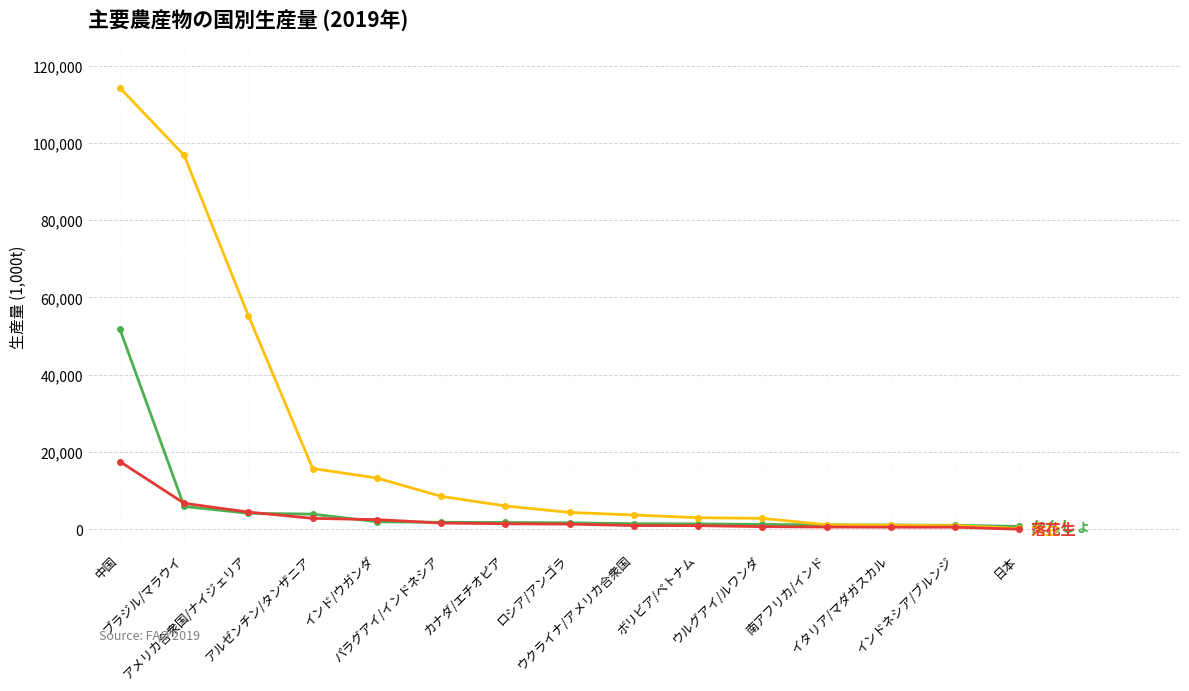

What is the maximum value shown in the chart?

114269